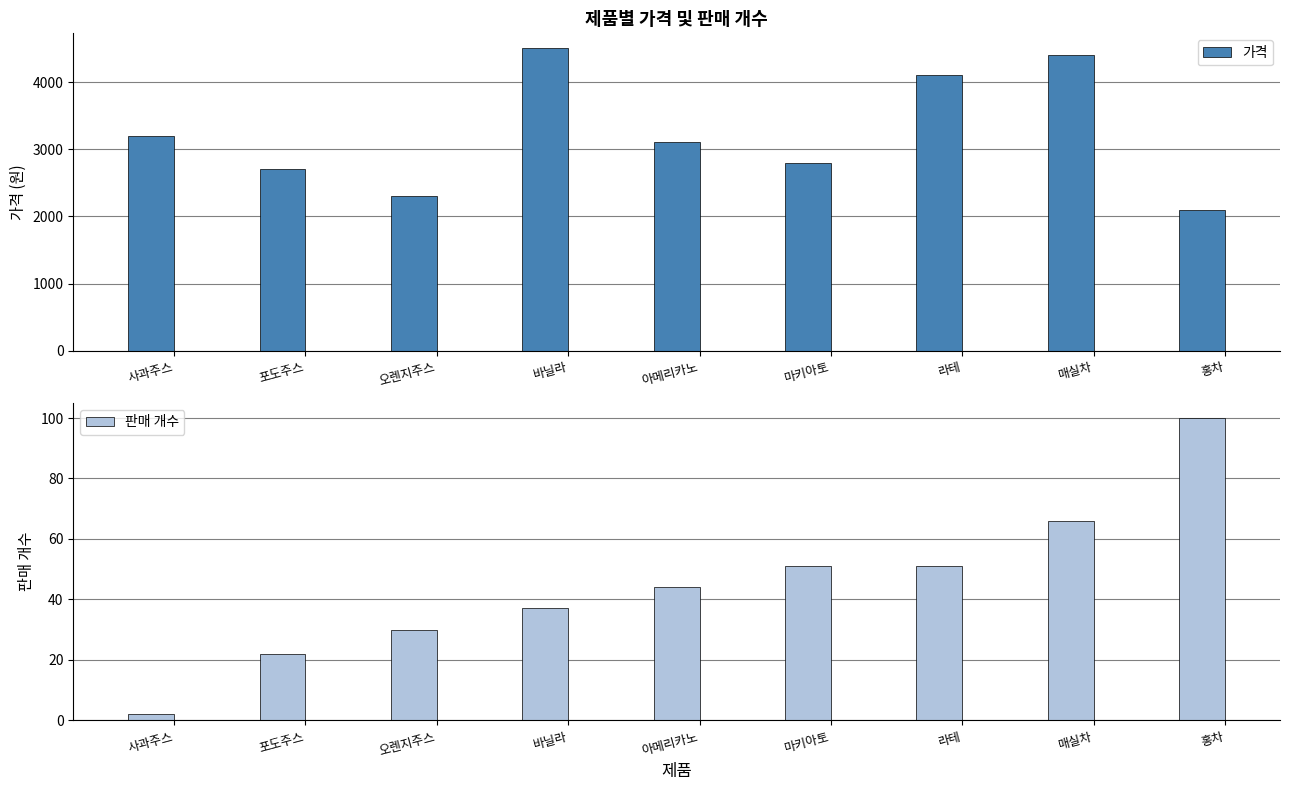

Reading left to right, transcribe all the data shown in this chart.

가격: 3200	2700	2300	4500	3100	2800	4100	4400	2100
판매 개수: 2	22	30	37	44	51	51	66	100